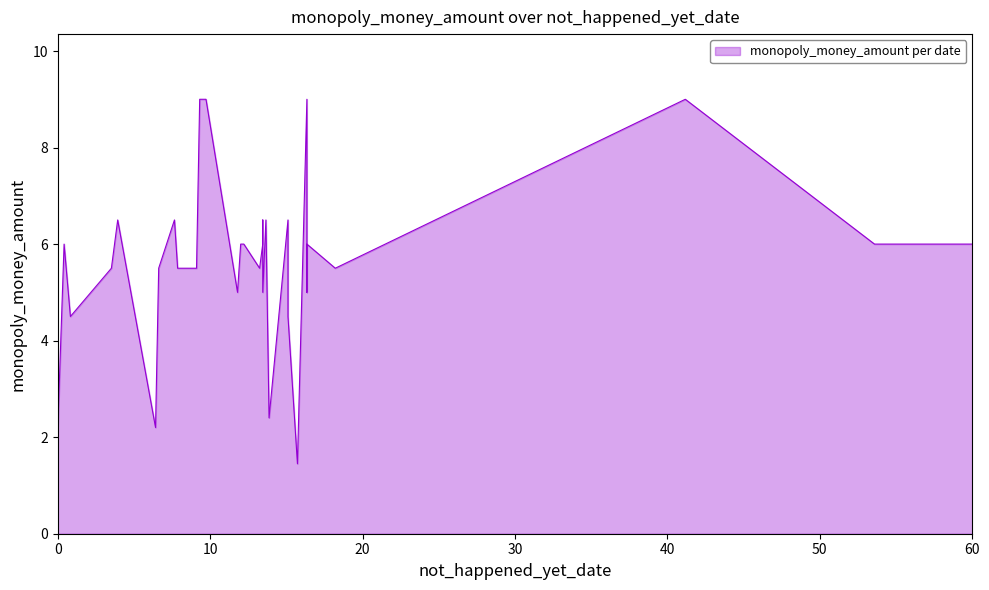

True or false: the data has more than 2 interior local peaks.

True